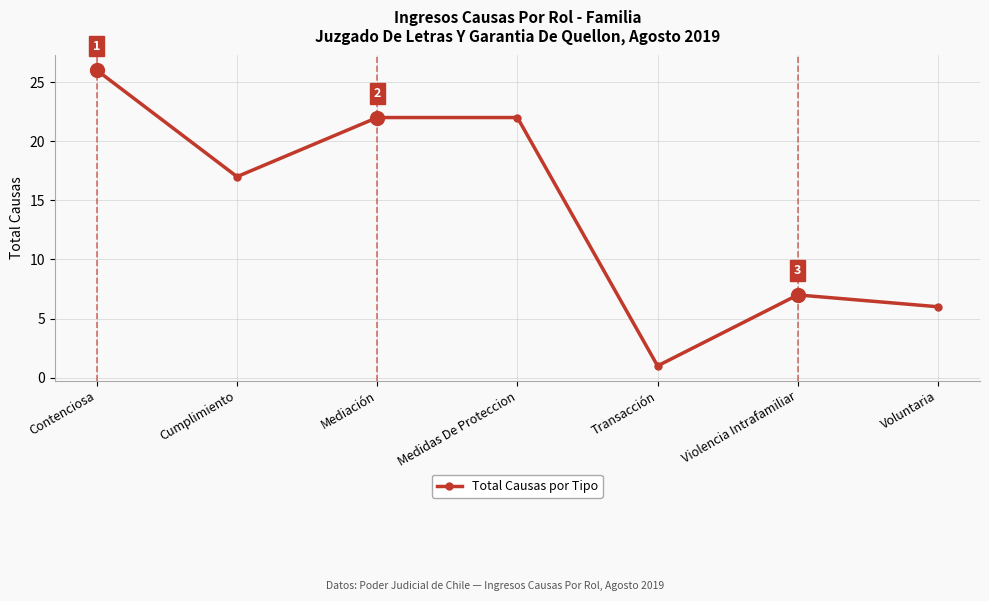

What is the difference between the values at Cumplimiento and Violencia Intrafamiliar?

10